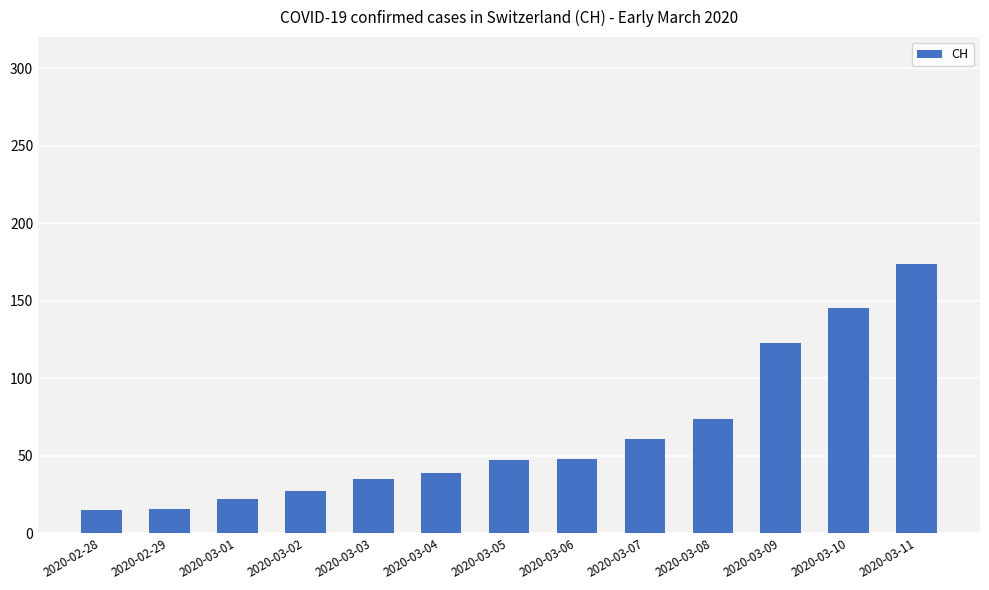

Approximately how many times larger is the value at 2020-03-05 compared to 2020-03-08?

0.6